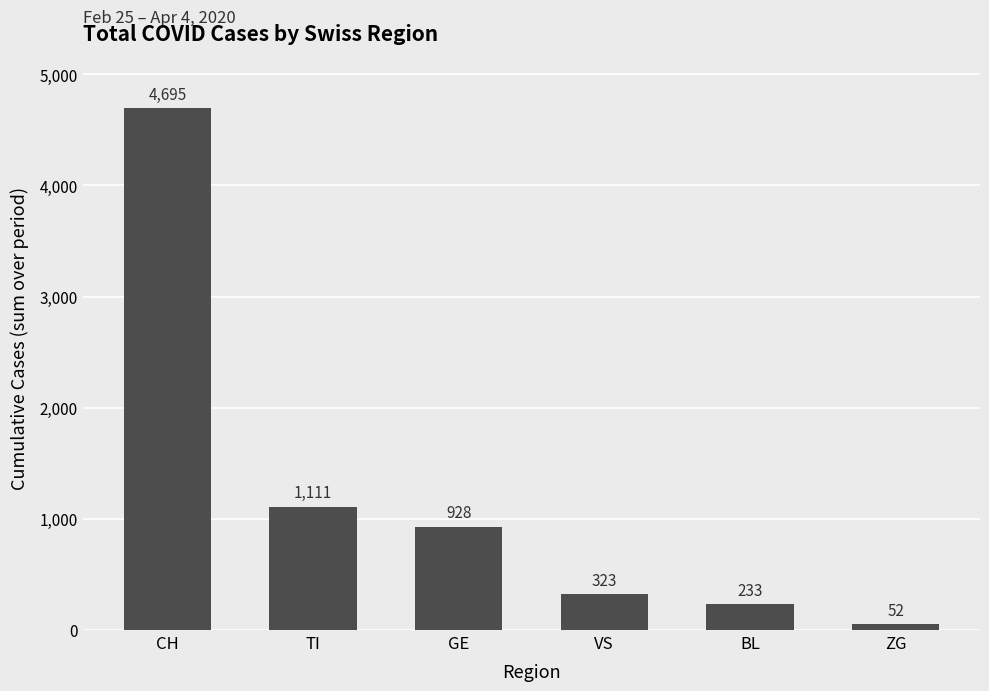

What is the difference between the maximum and second lowest values?

4462